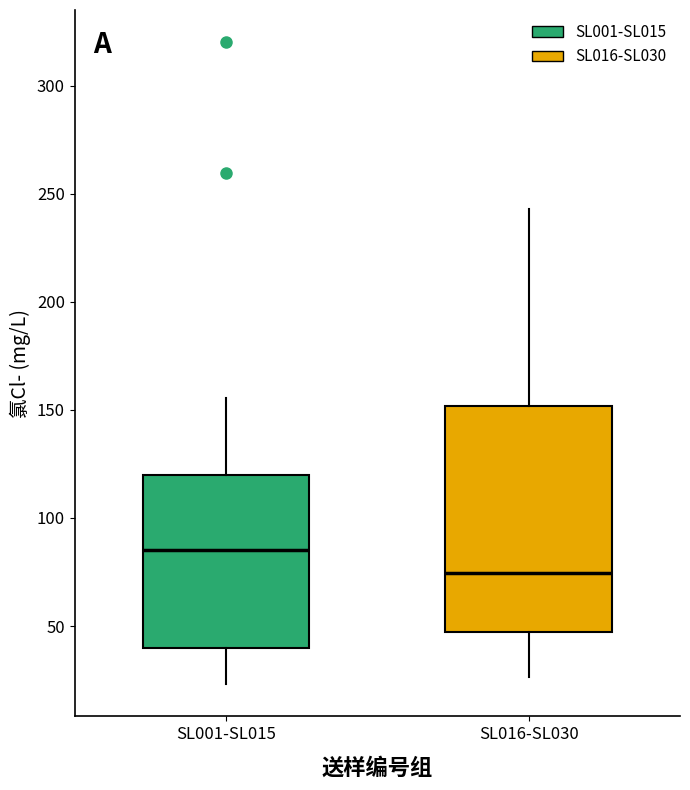

Reading left to right, transcribe this box plot: for each box, give where its median line is, the range the box spans, and where its two whiskers end, as read against the y-axis. The values are not printed on the chart, so give them approximately, as read against the axis.

SL001-SL015: median 85, box 40 to 120, whiskers 25 to 155
SL016-SL030: median 75, box 45 to 150, whiskers 25 to 245